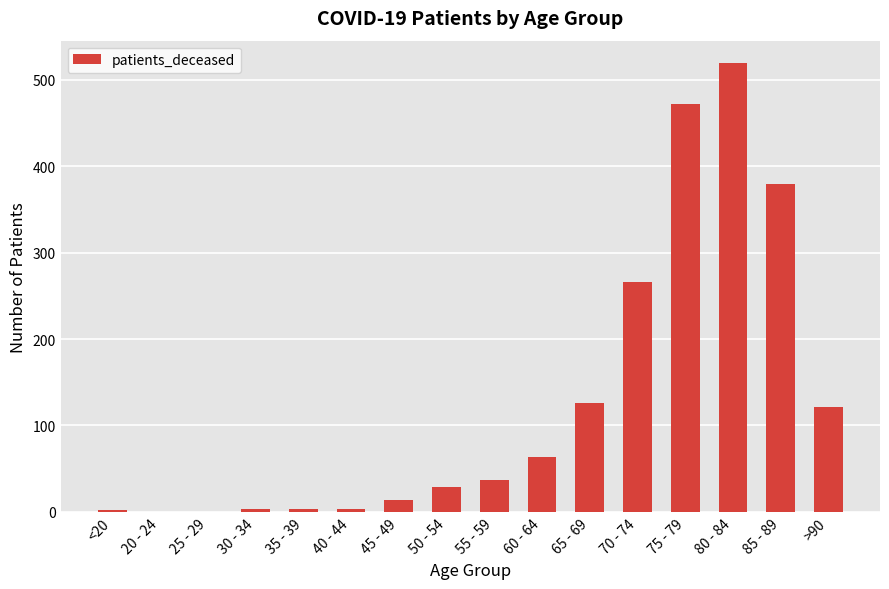

What is the sum of all values?

2038